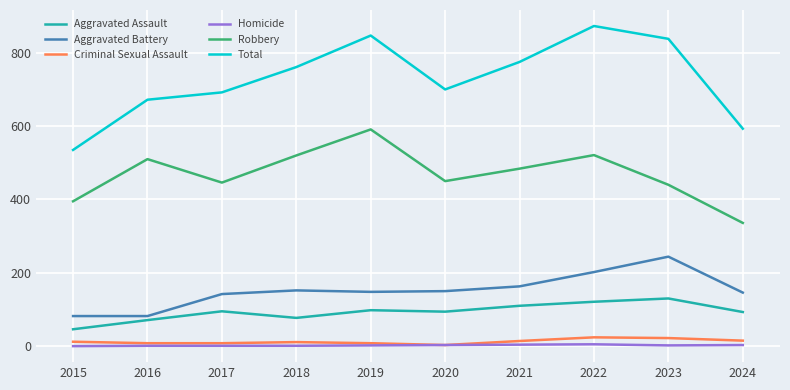

At which label does Robbery first exceed 484?

2016